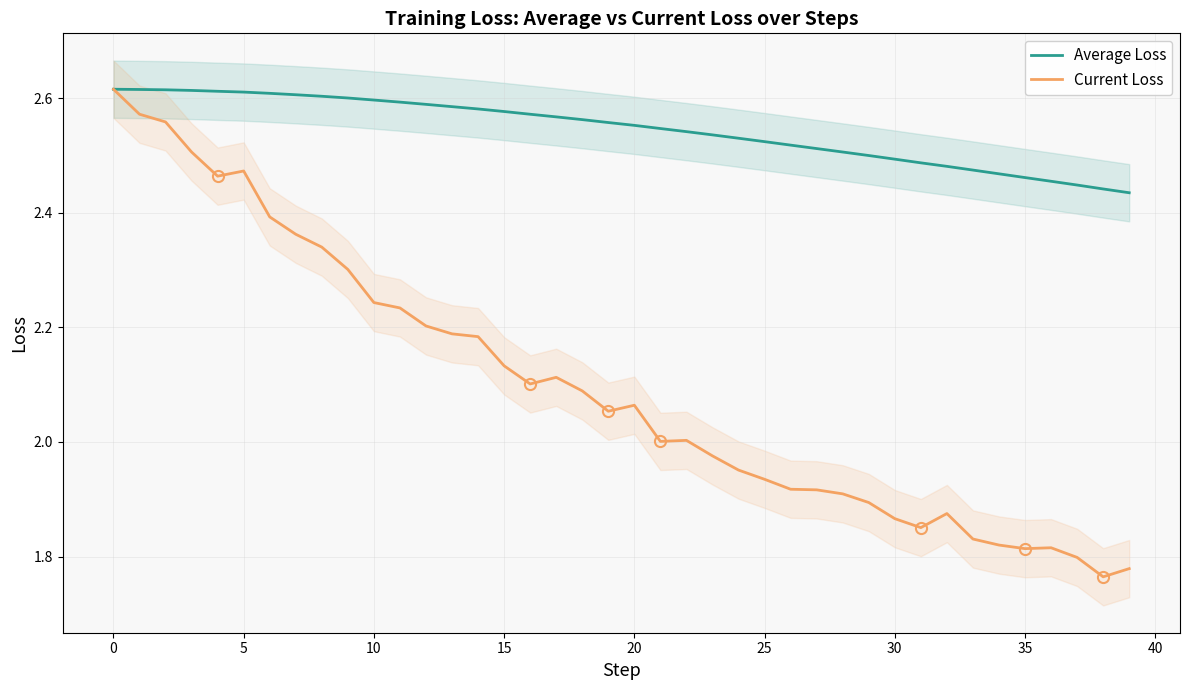

List the series in order of their peak value, highest first.

Average Loss, Current Loss